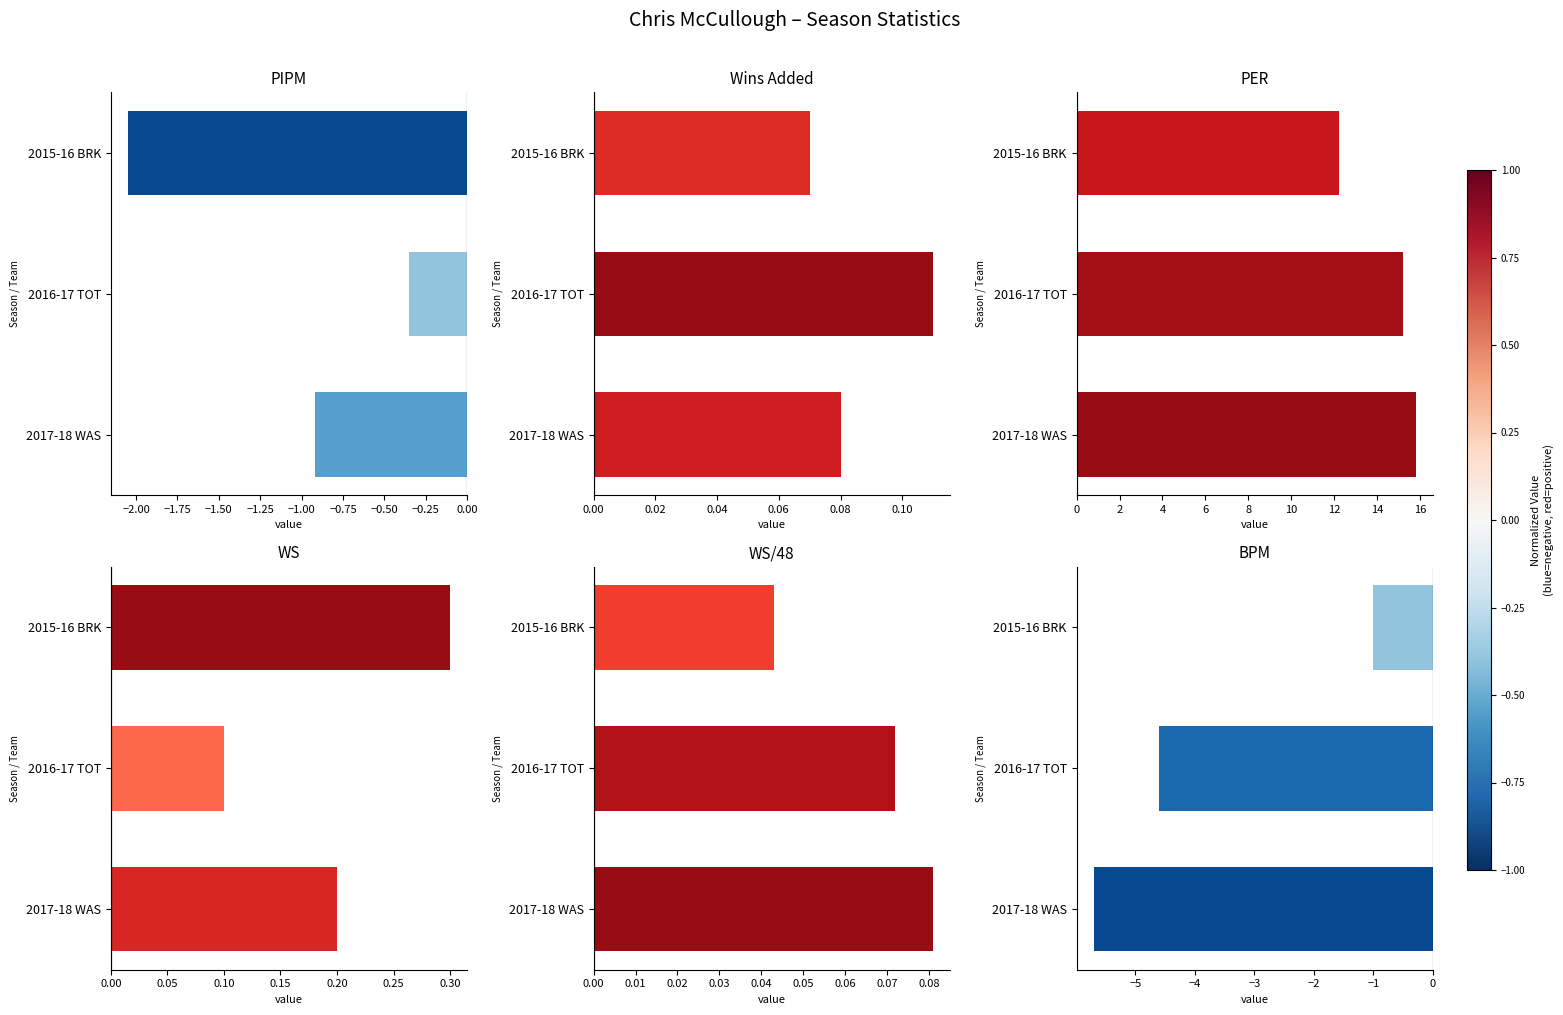

Are the bars grouped side by side (vs. stacked)?

Yes